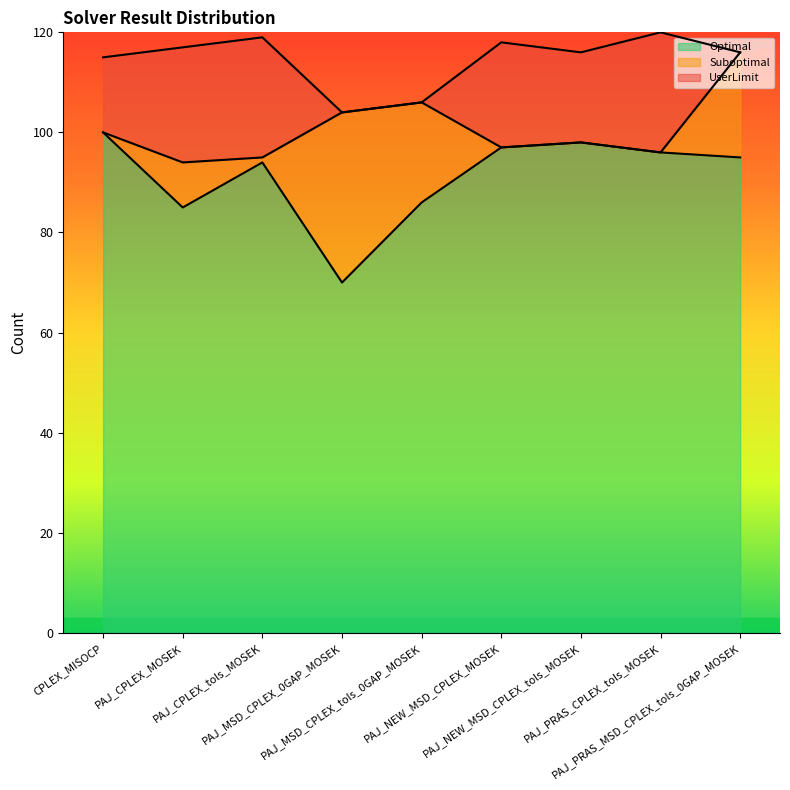

At PAJ_MSD_CPLEX_tols_0GAP_MOSEK, list the series in order from largest to smallest.

Optimal, Suboptimal, UserLimit